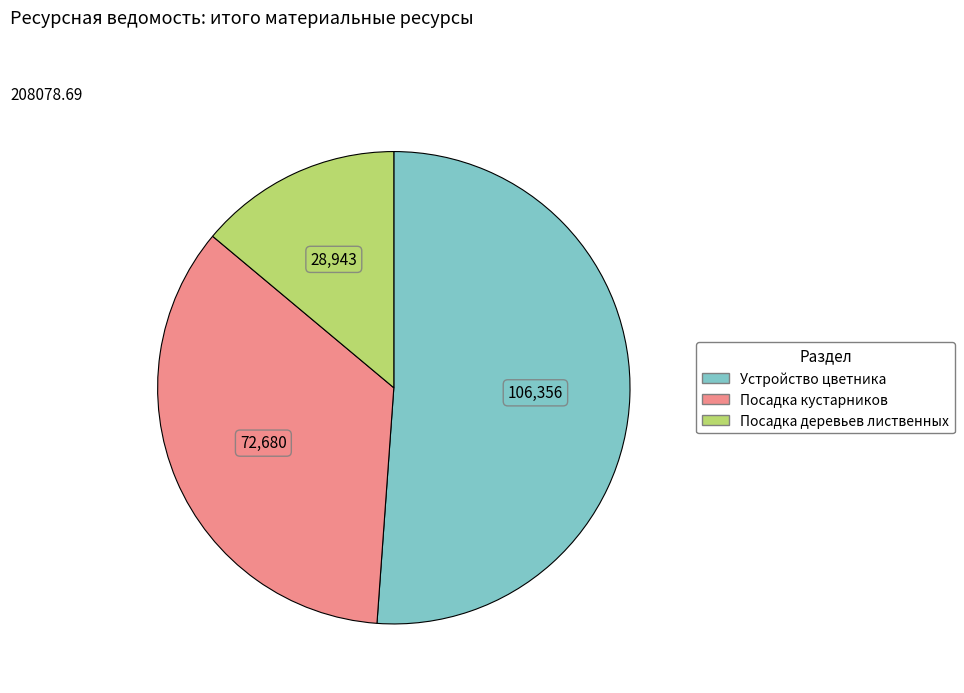

Which slice represents more than half of the pie?

Устройство цветника